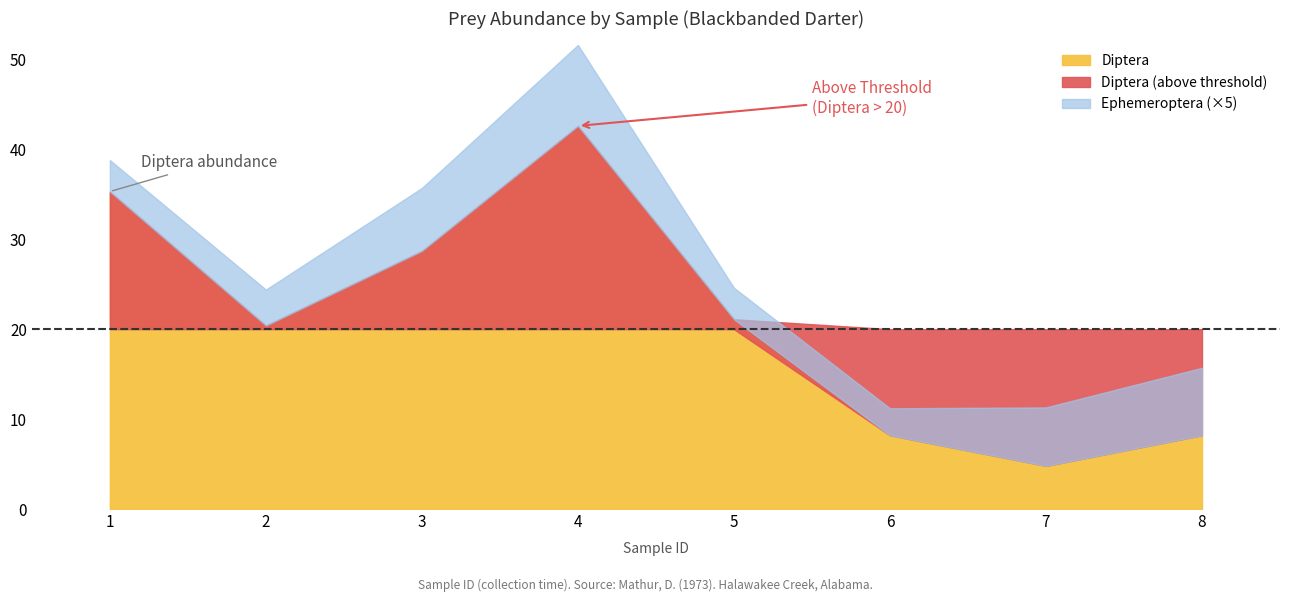

What is the difference between the maximum and minimum values in the Diptera series?

37.8